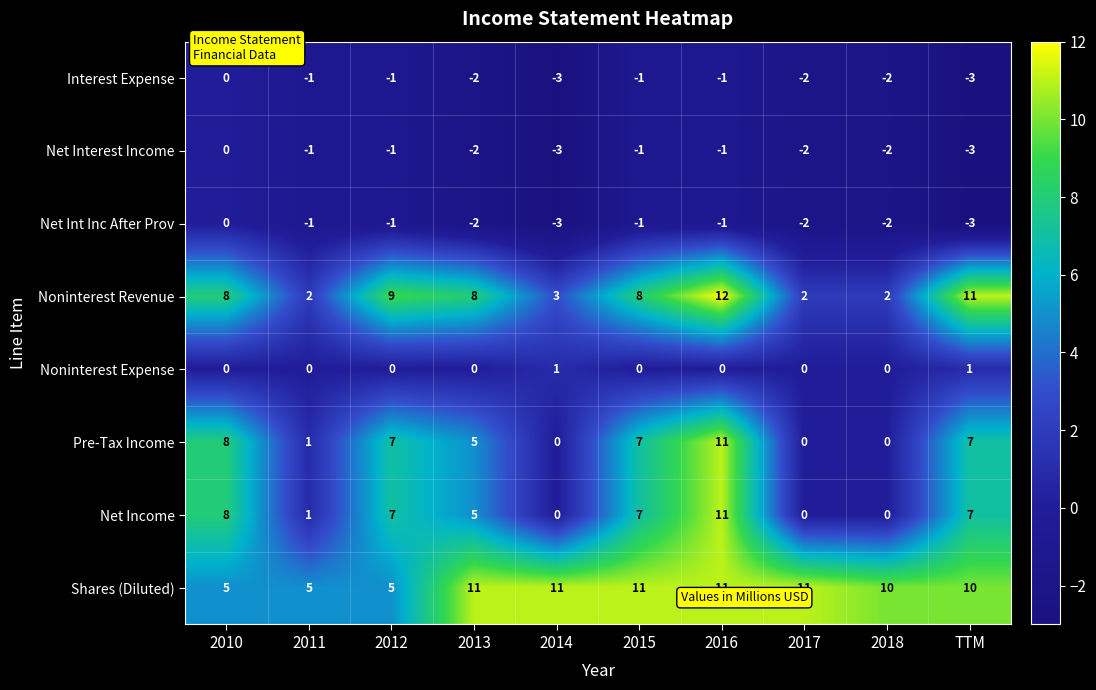

Count the number of data series in this chart.

8